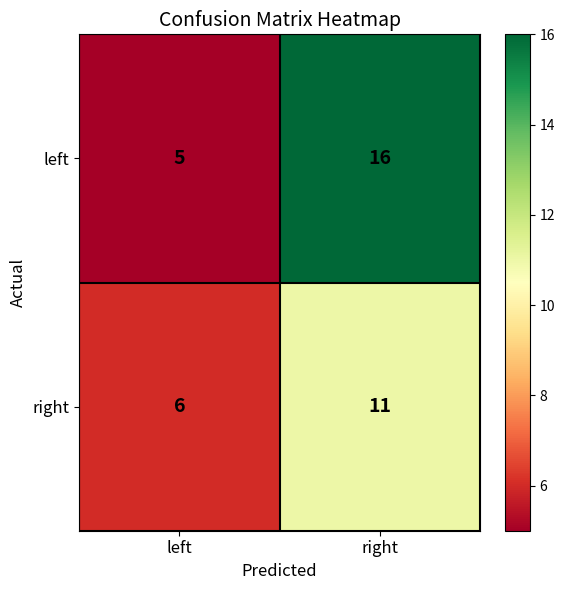

What is the difference between the maximum and minimum values in the left series?

11